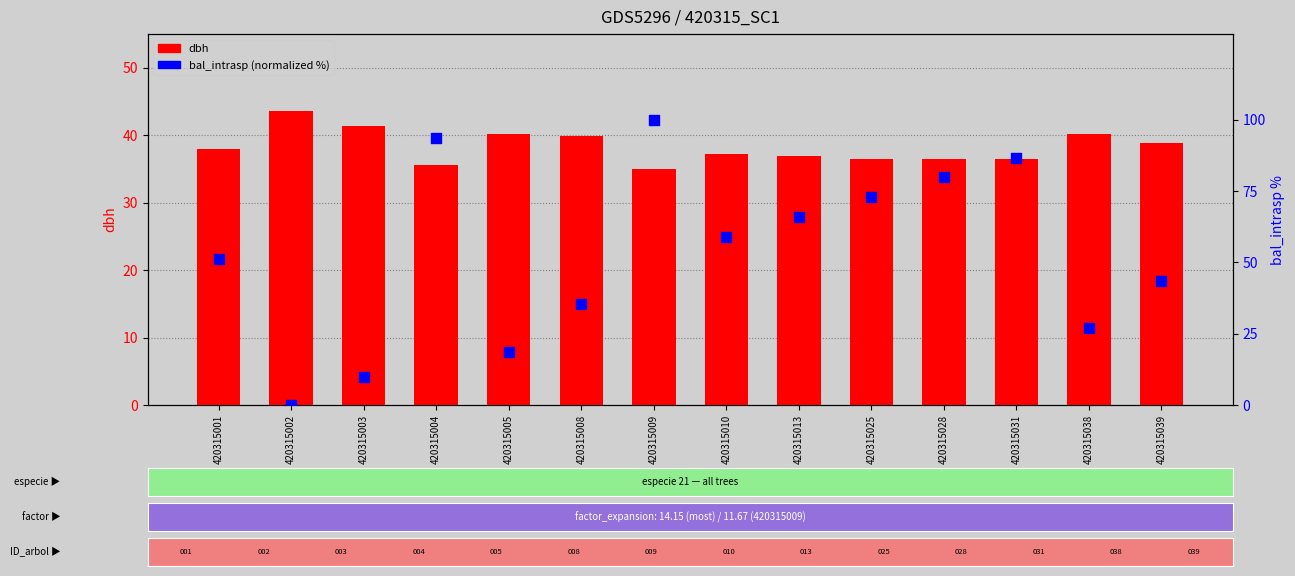

At which category is the sum across all series the highest?

420315009